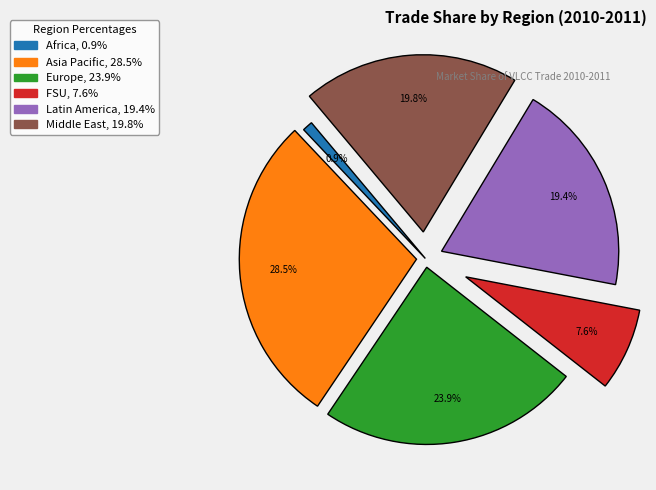

Is there a majority slice in this chart?

No